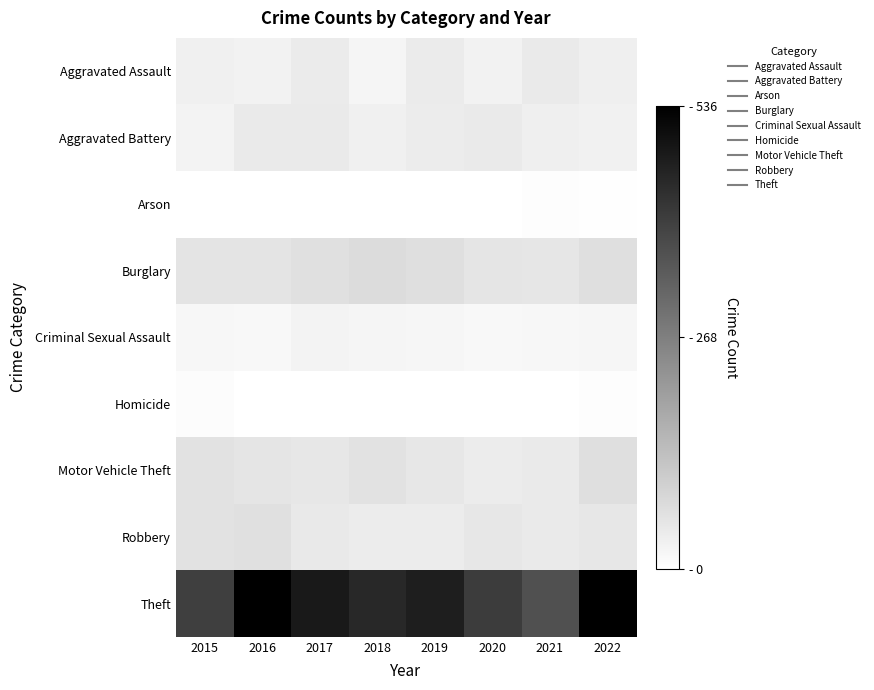

What is the maximum value shown in the chart?

536